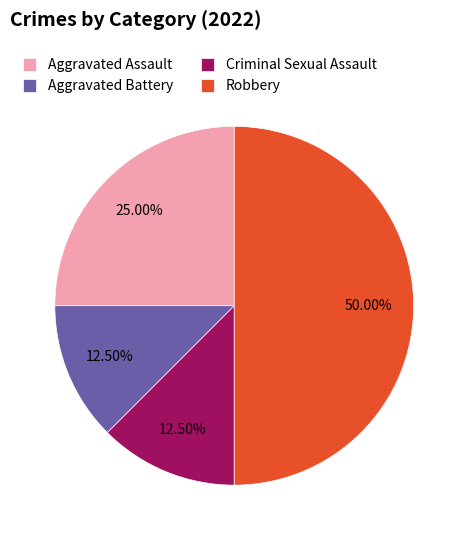

Is the sum of Aggravated Battery and Aggravated Assault greater than half?

No